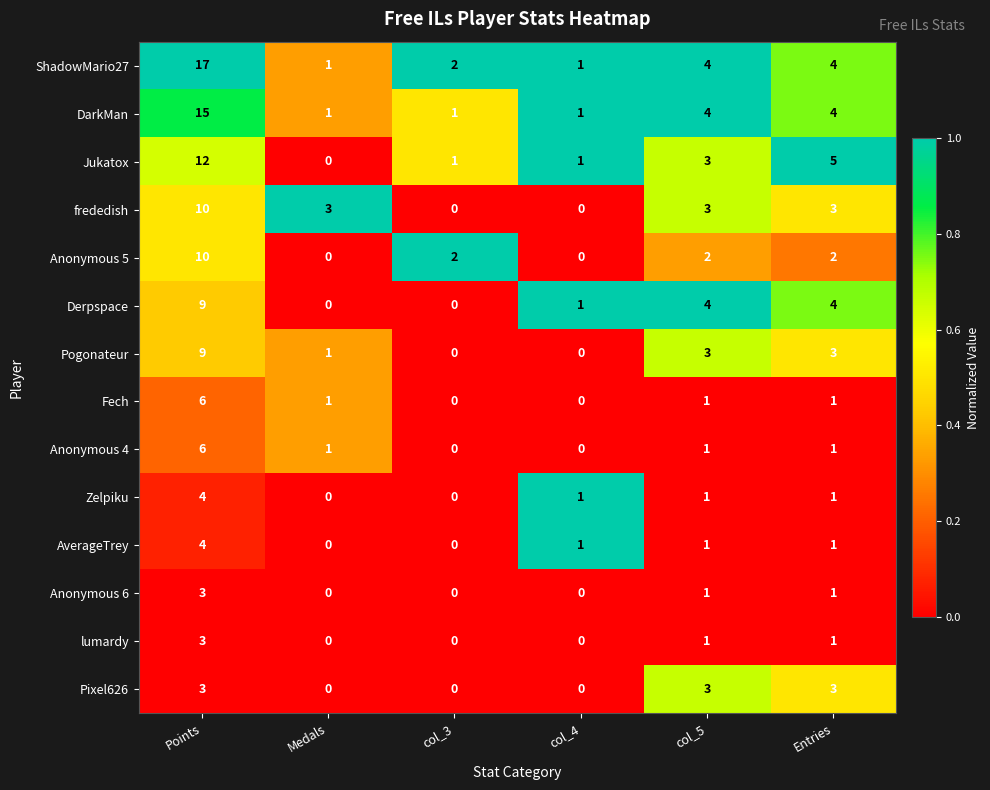

What is the total value across all series at Medals?

8